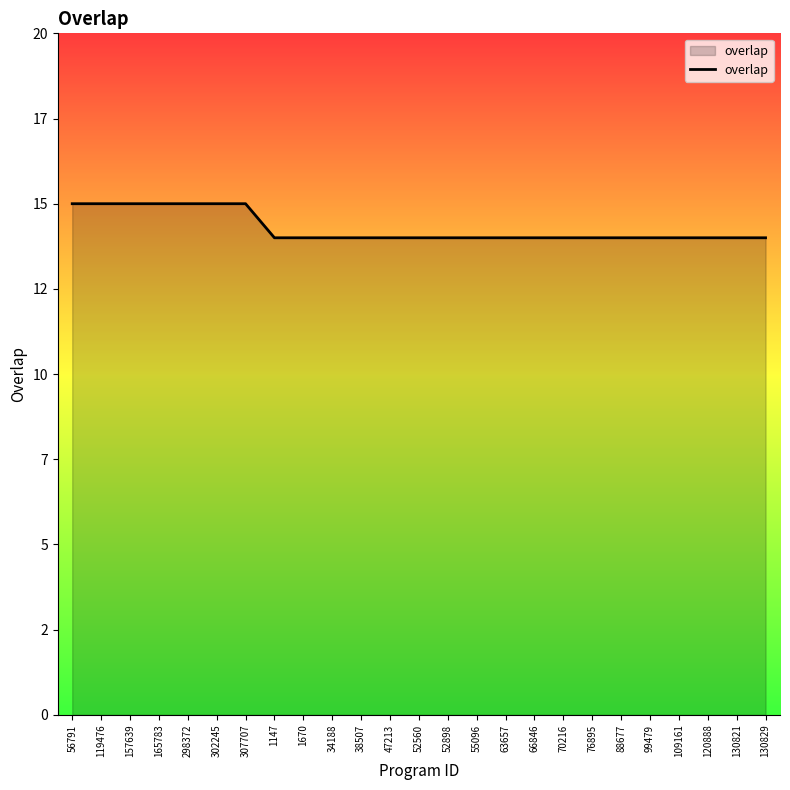

The chart shows a value of 14 at 88677. True or false?

True